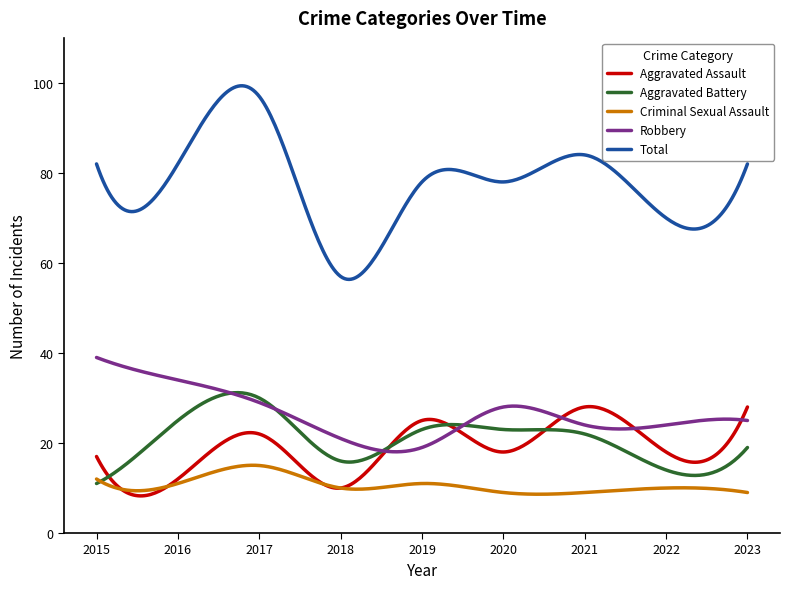

What is the maximum value for Aggravated Assault?

28.1